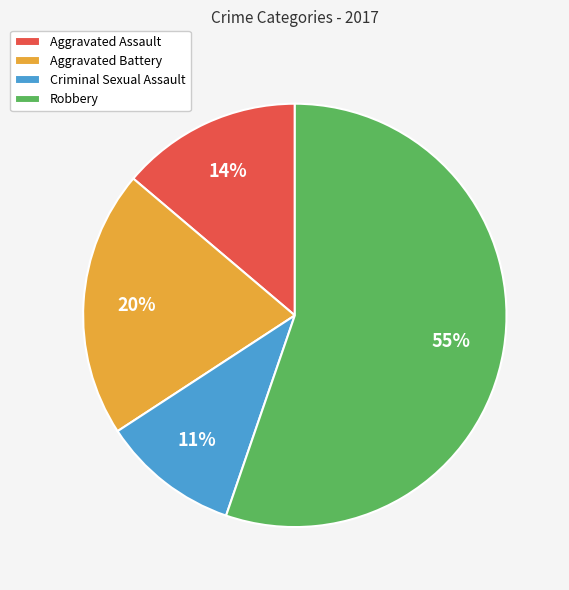

Which category accounts for the majority?

Robbery